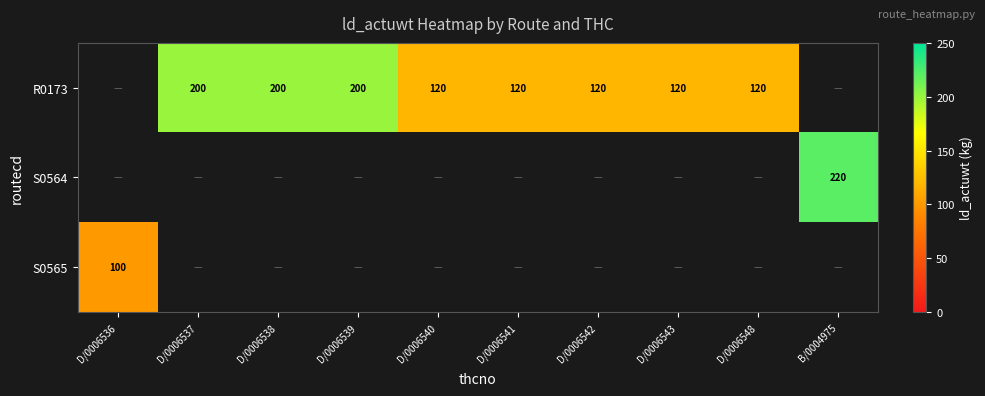

The R0173 series shows 120 at D/0006541. True or false?

True